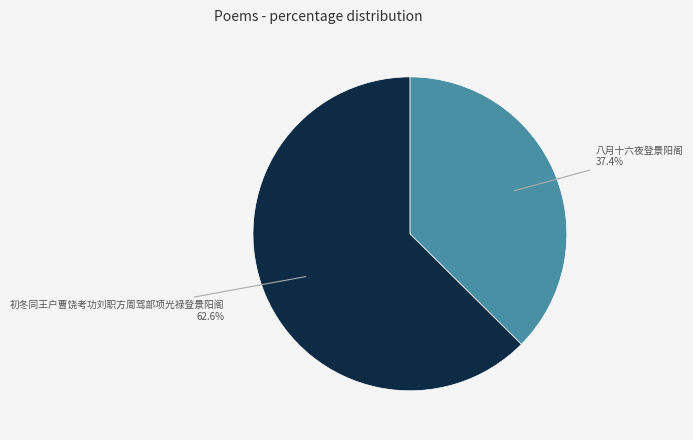

What is the largest slice in the pie chart?

初冬同王户曹饶考功刘职方周驾部项光禄登景阳阁